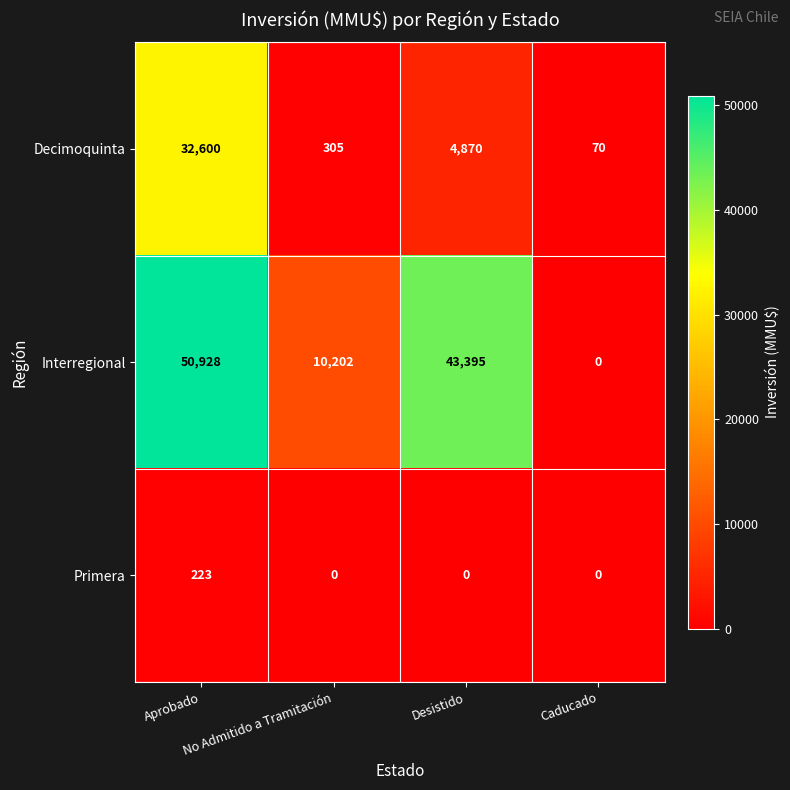

List the series in order of their peak value, lowest first.

Primera, Decimoquinta, Interregional